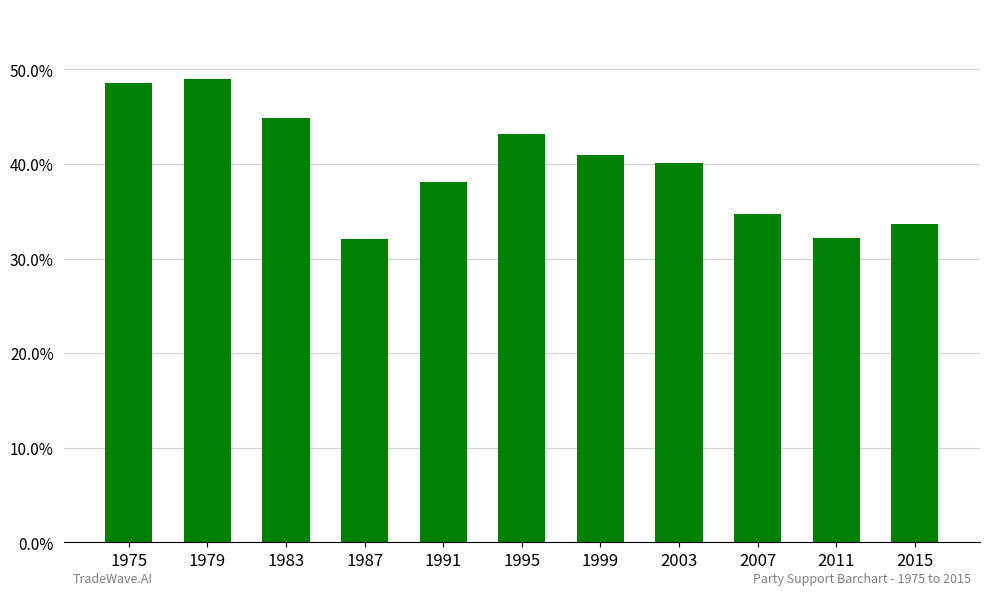

Are the bars horizontal?

No